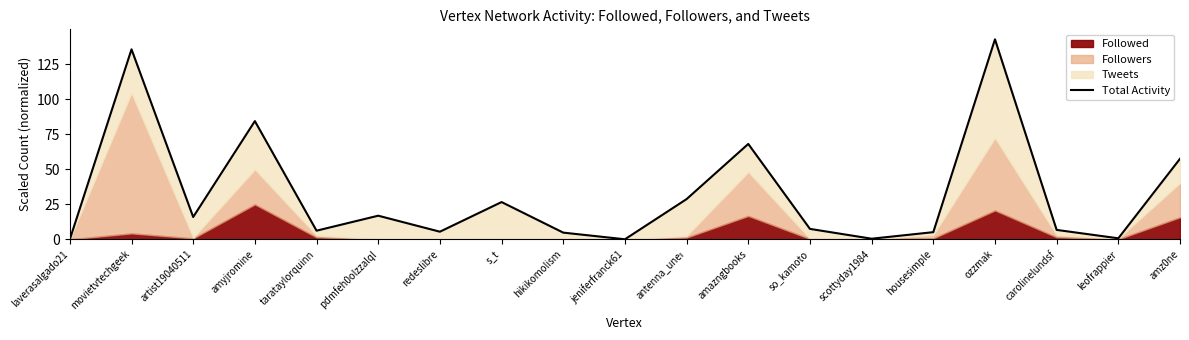

What is the greatest value displayed?

142.6